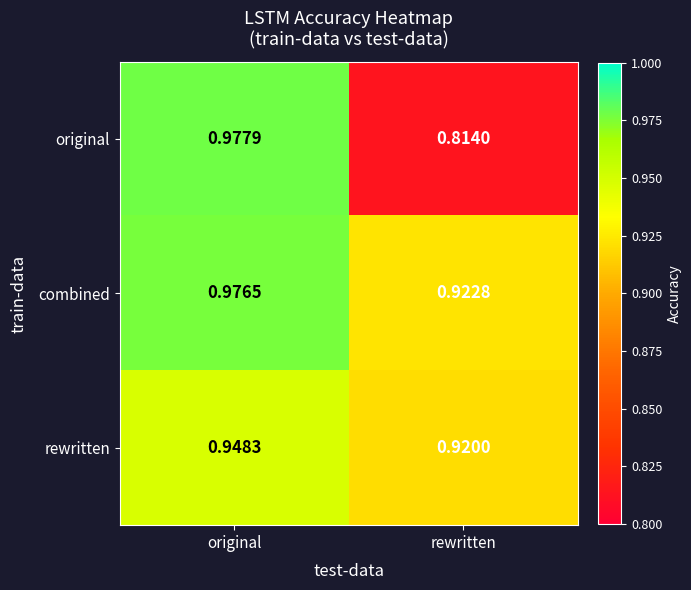

Which series has the largest total across all categories?

combined